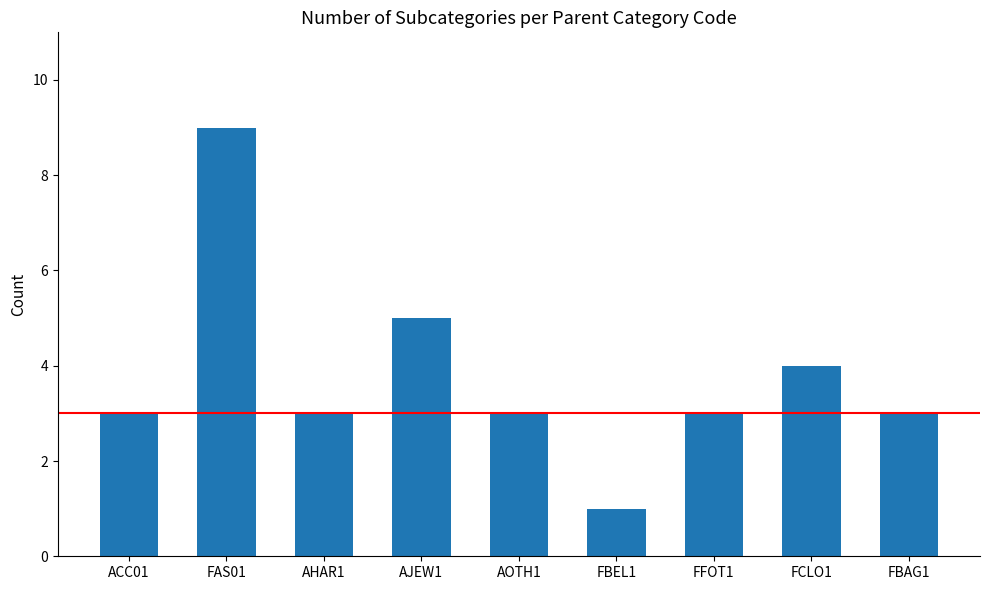

What is the difference between the maximum and second lowest values?

6